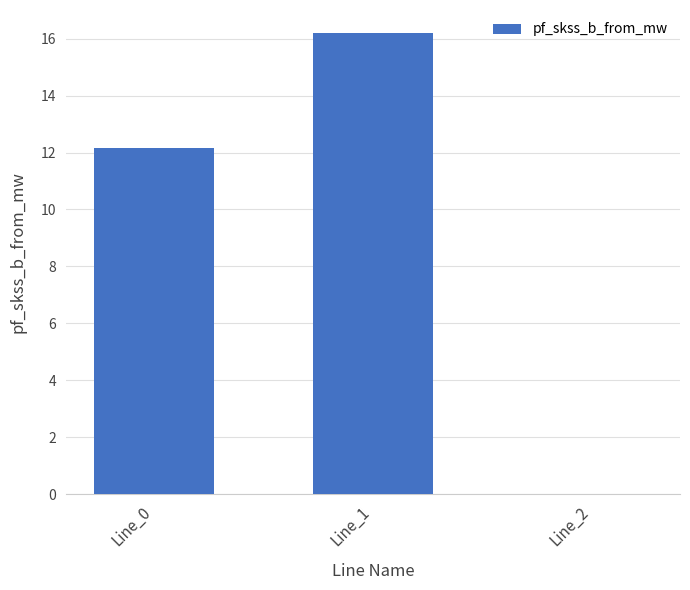

Which label corresponds to the largest value in the chart?

Line_1